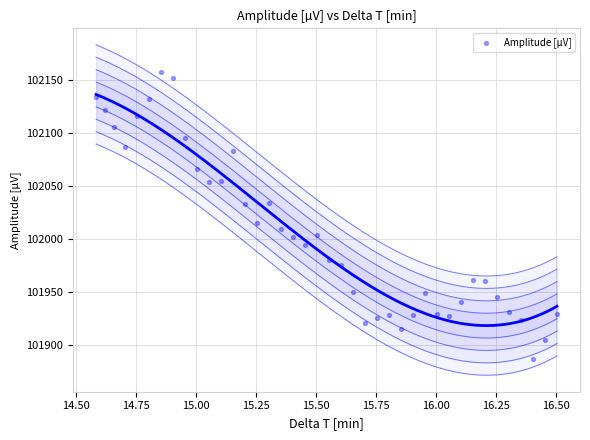

What Y value in the scatter plot is closest to 102021?

102014.4